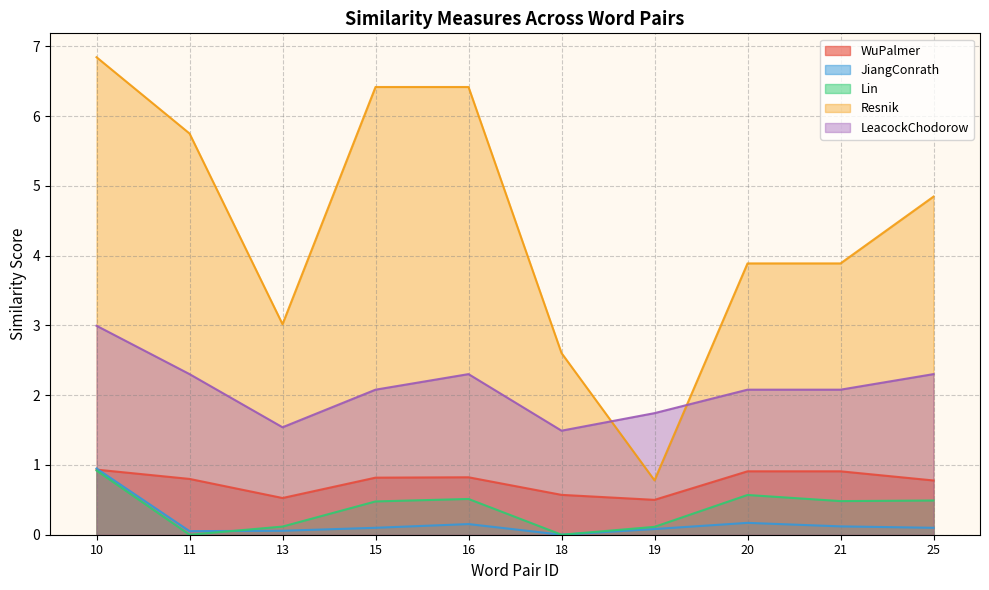

True or false: LeacockChodorow and JiangConrath cross at least once.

False